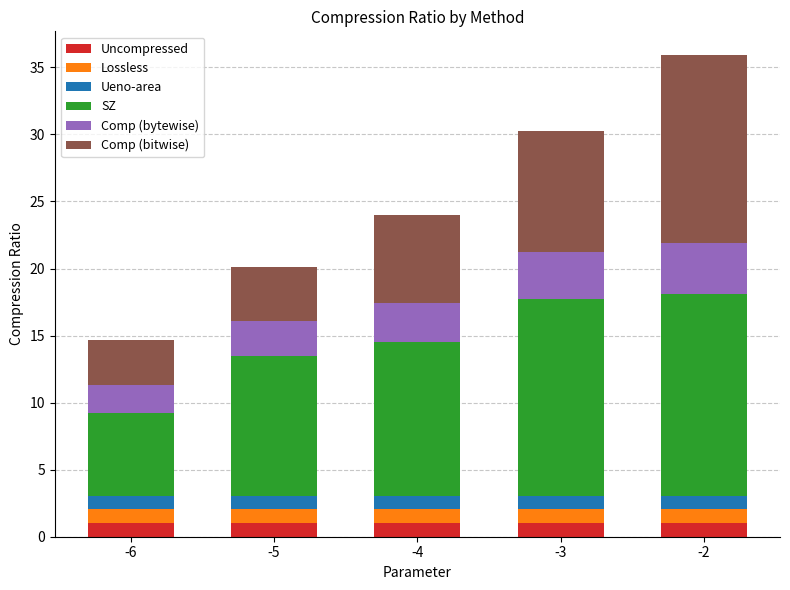

What is the sum of all Uncompressed values?

5.0